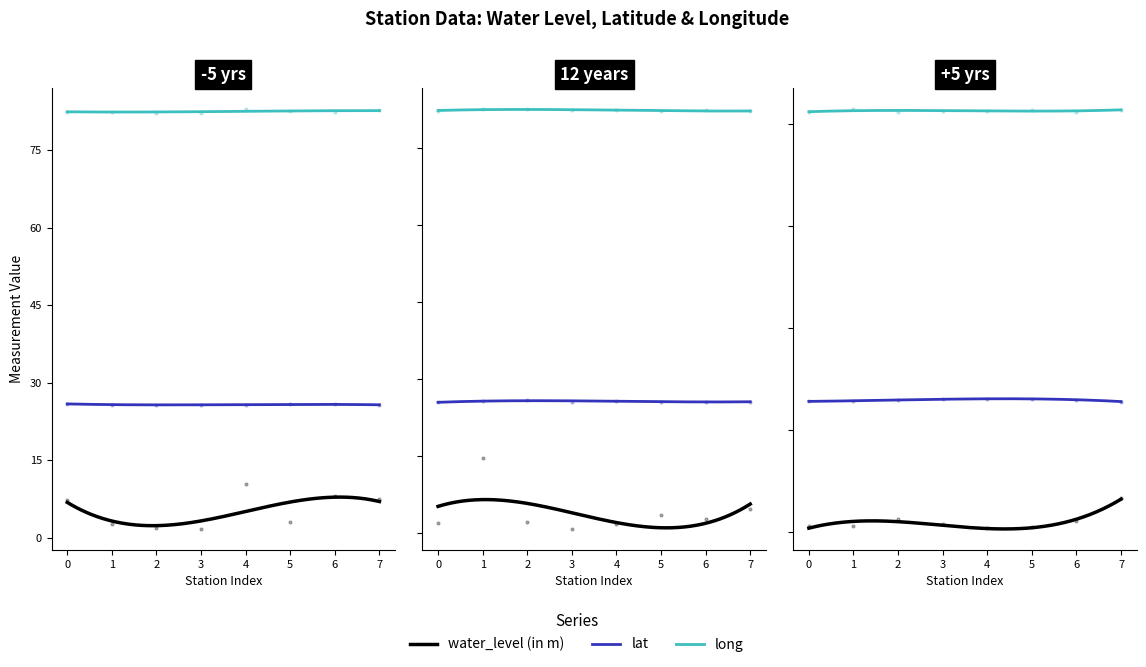

What is the sum of the lat values at Pisara and Rampur1?

51.7